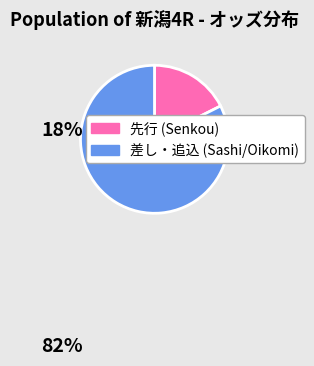

Does any single category account for the majority?

Yes